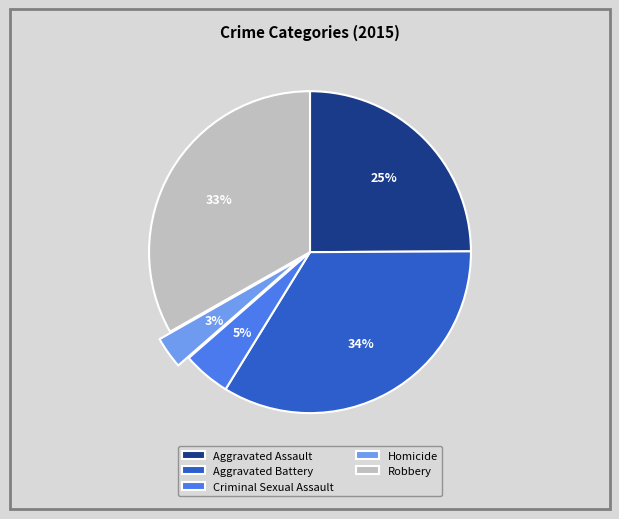

Which has a higher value, Aggravated Assault or Robbery?

Robbery